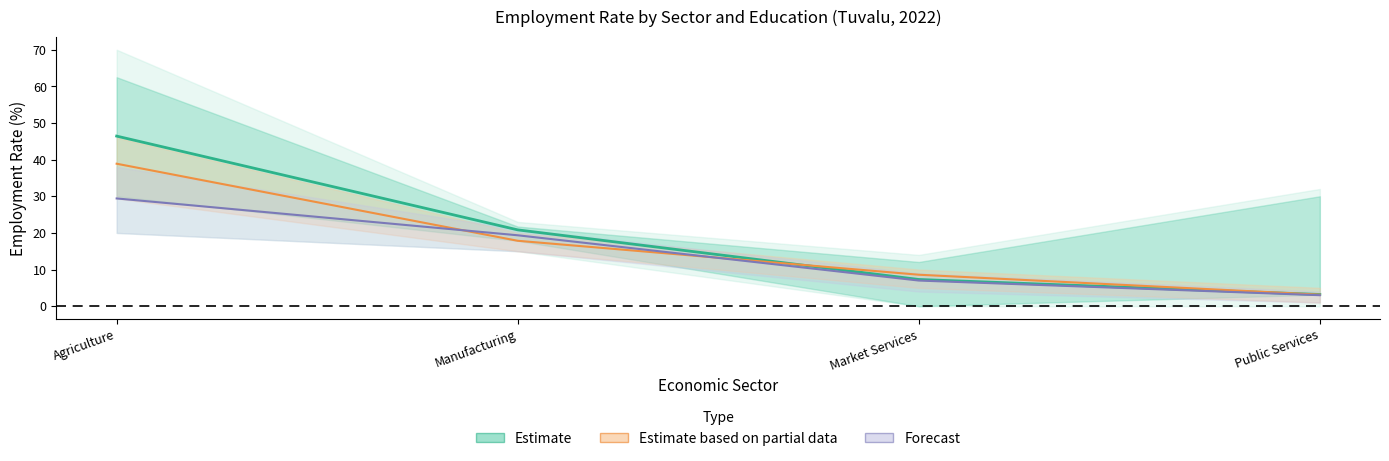

How many values in the all_total series exceed 7?

2